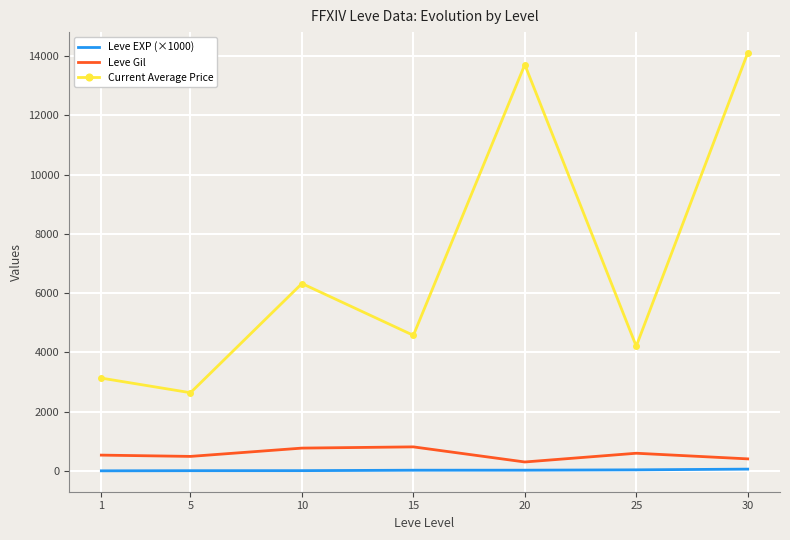

The Leve Gil series shows 300.0 at 20. True or false?

True